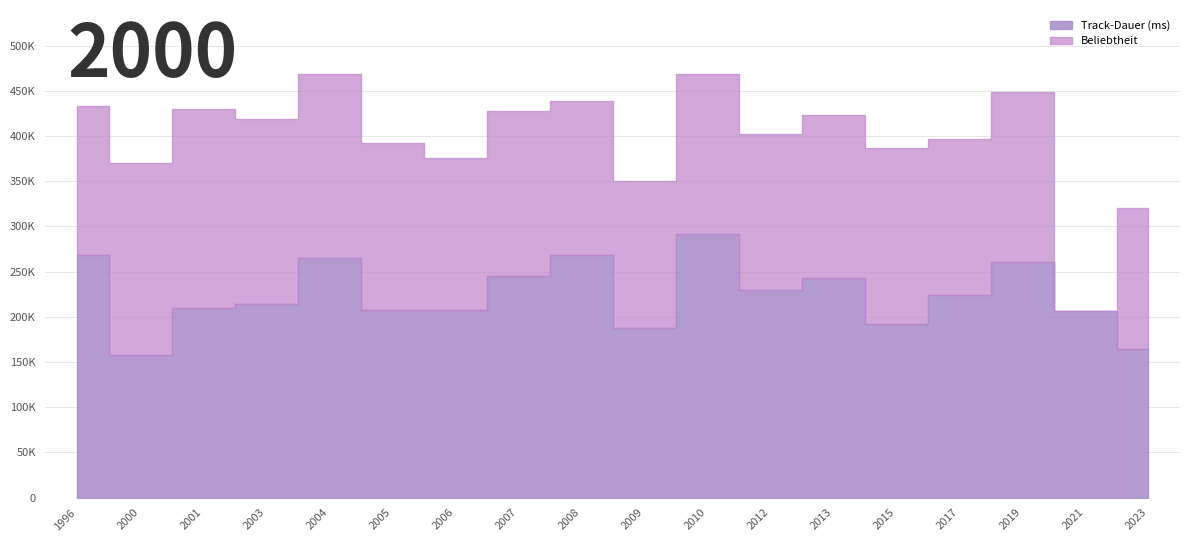

Between 2003 and 2009, which is larger?

2003